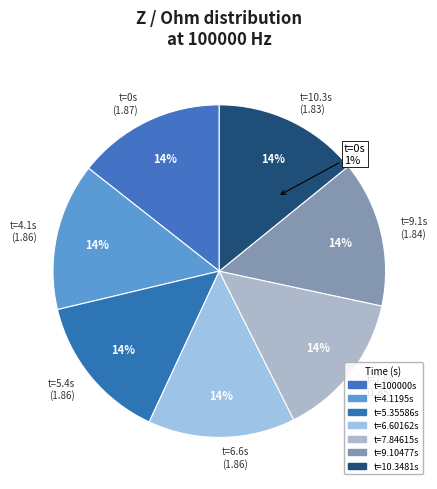

What percentage is the 5.35586 slice, to the nearest percent?

14%